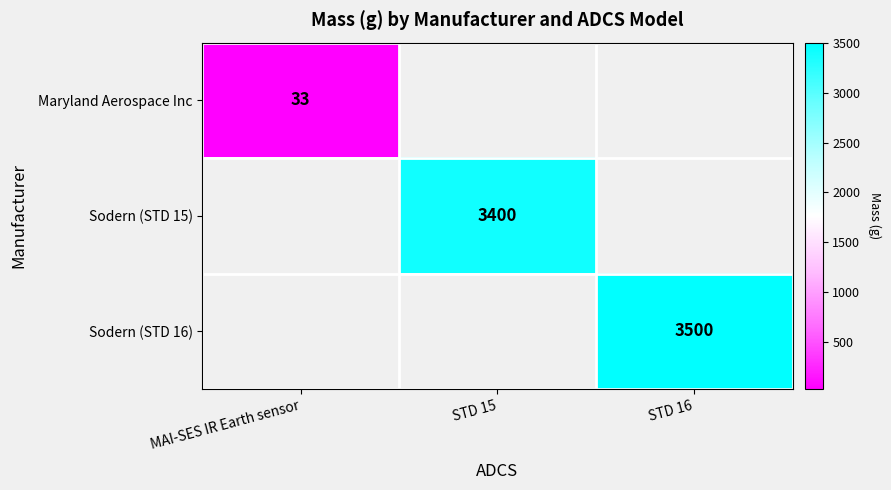

The Maryland Aerospace Inc series shows 18.7 at MAI-SES IR Earth sensor. True or false?

False